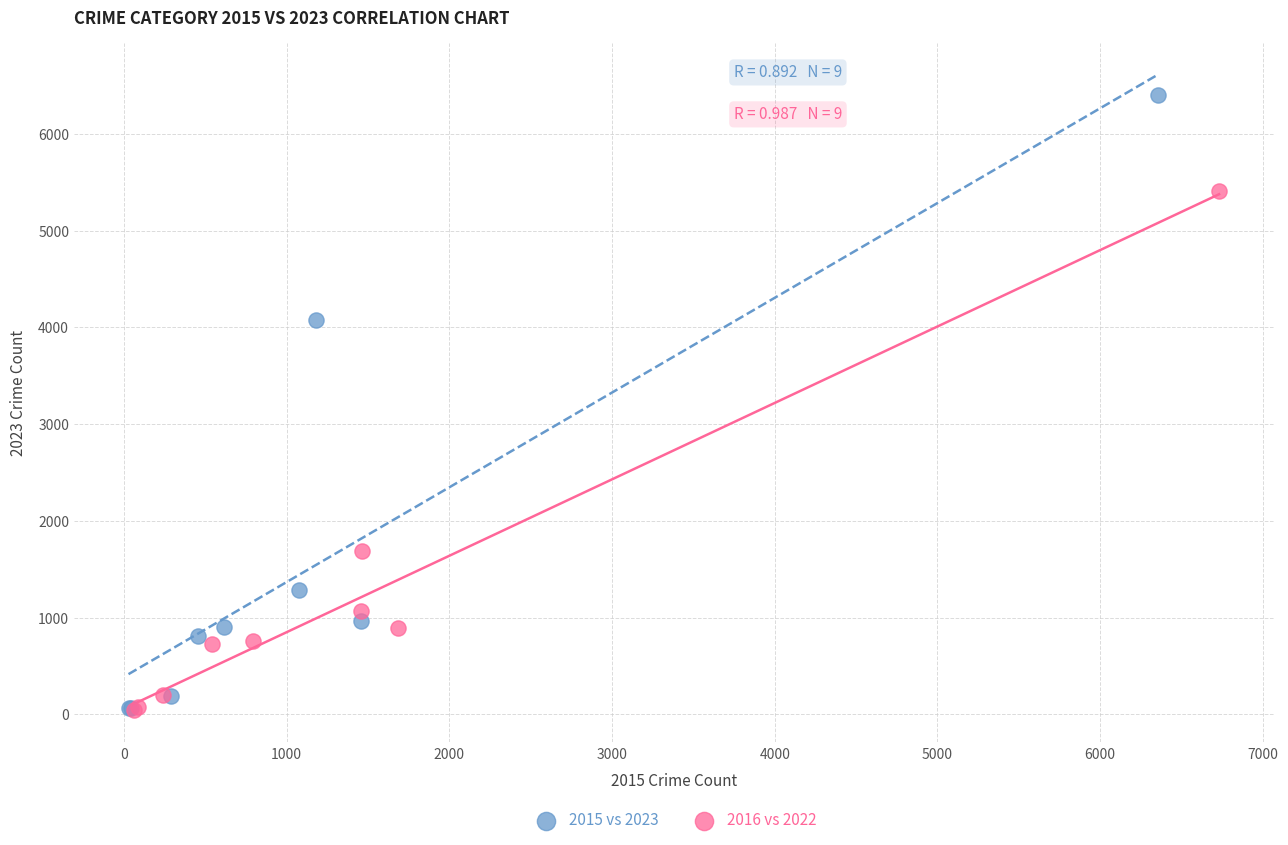

Which series reaches the maximum Y coordinate?

2015 vs 2023